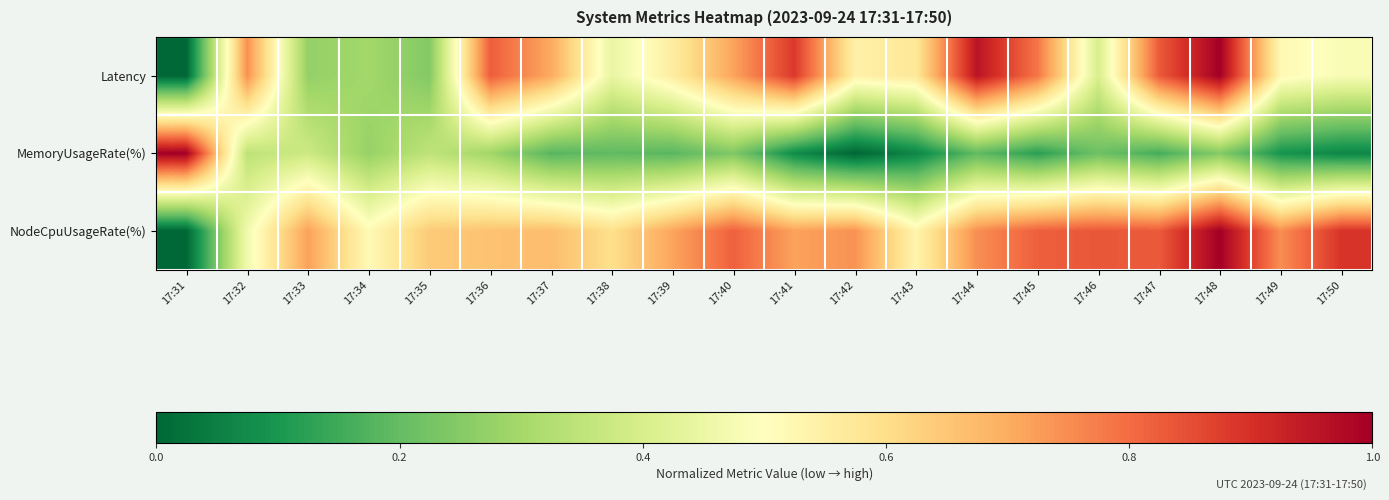

Between 17:42 and 17:44, which series saw the biggest shift?

Latency